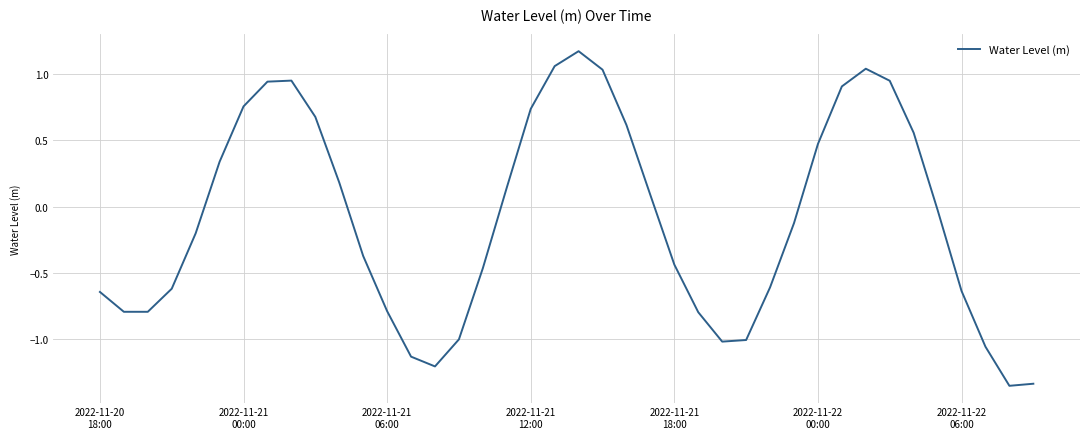

Count the number of categories in the chart.

40